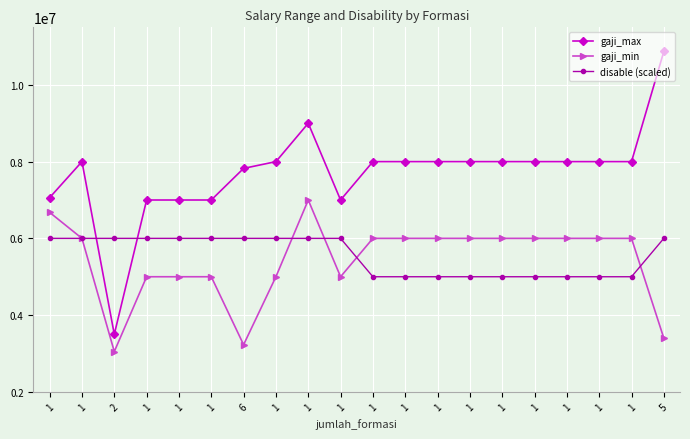

What is the difference between the highest and lowest values at 1?

1061518